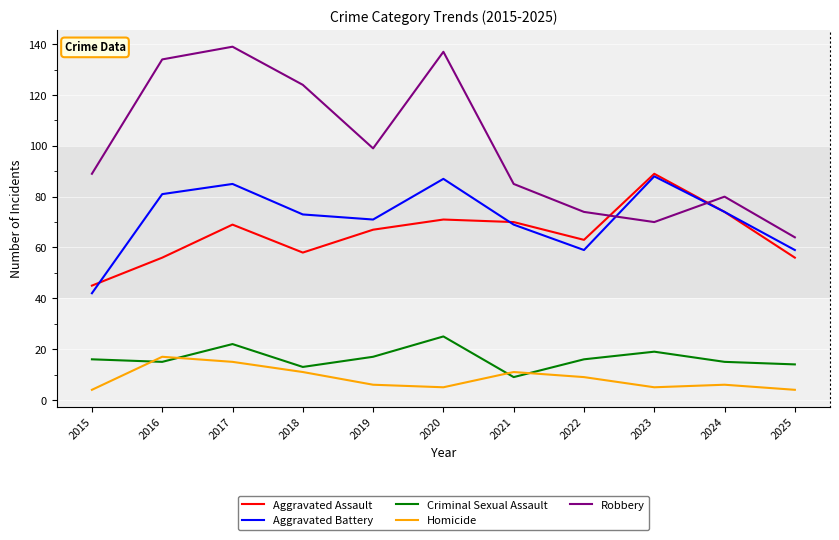

True or false: Aggravated Battery has more than 2 points higher than both neighbors.

True